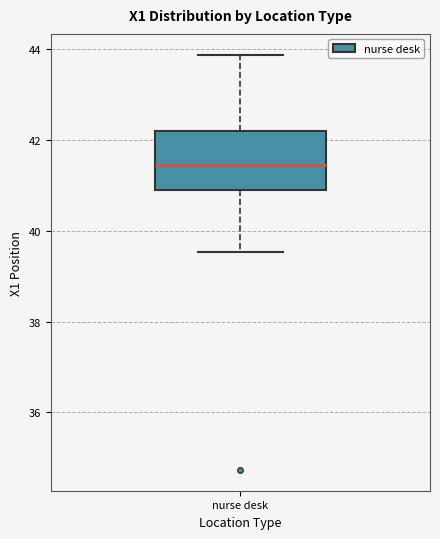

Read this box plot against the y-axis: the position of the median line, the range covered by the box, and the ends of both whiskers. The values are not printed on the chart, so give them approximately, as read against the axis.

median 41.4, box 41.0 to 42.2, whiskers 39.6 to 43.8